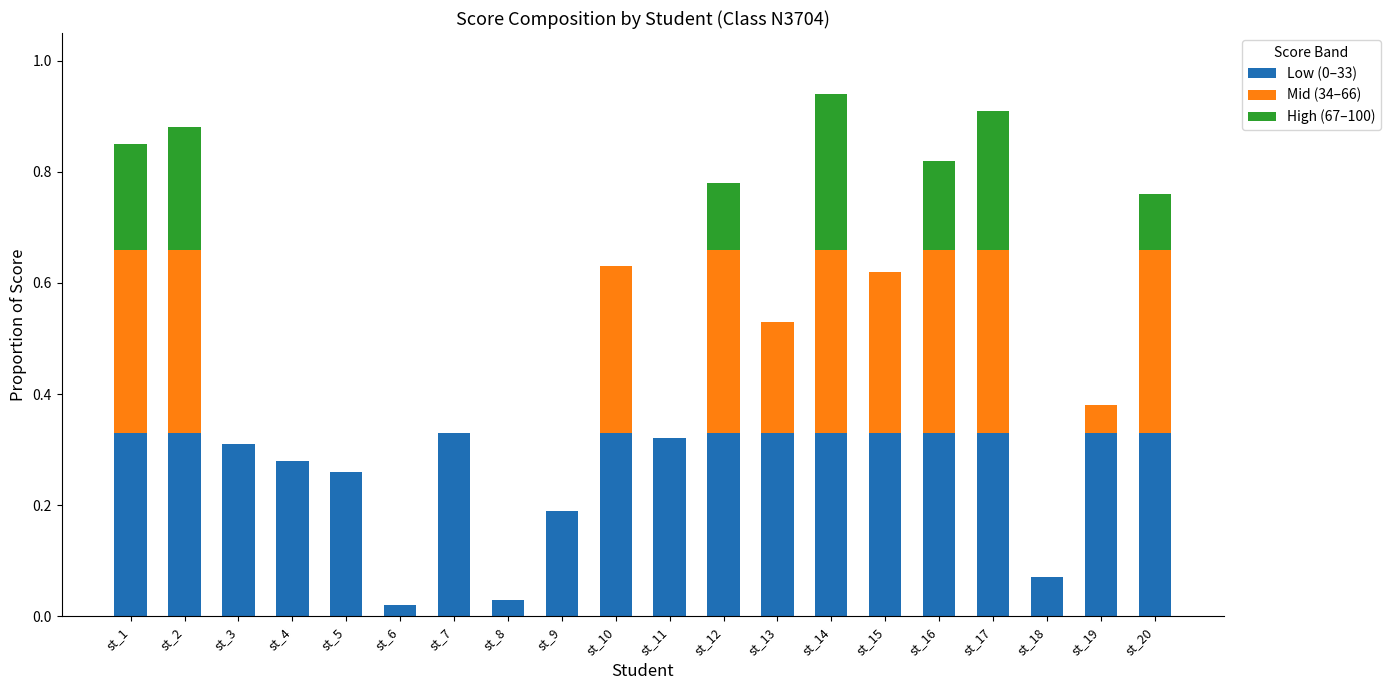

What is the total value across all series at st_10?

0.6